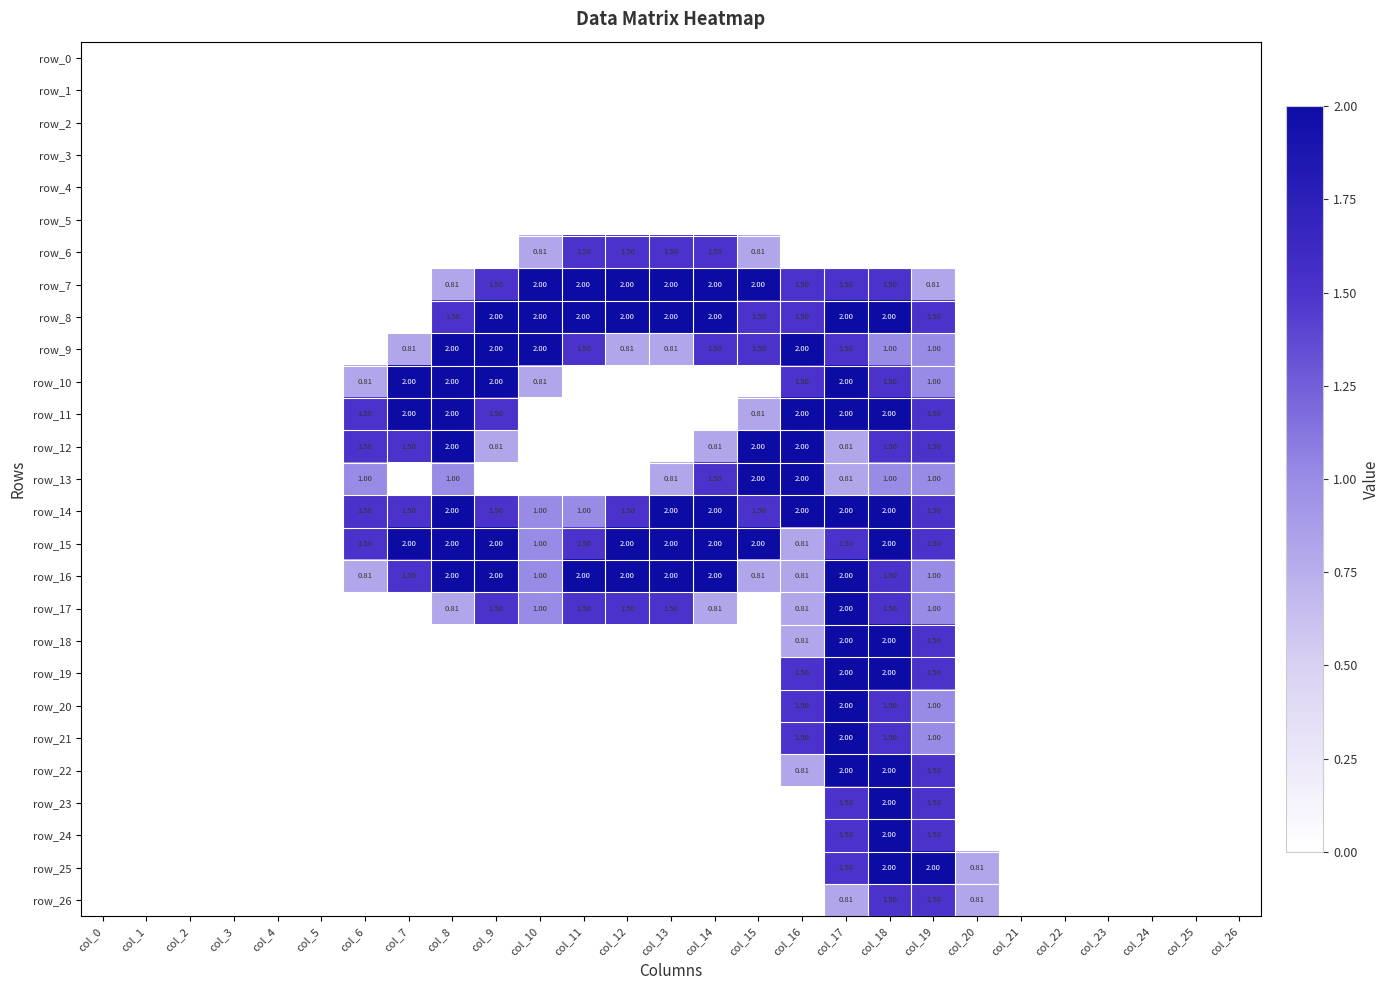

Between col_5 and col_24, which series saw the biggest shift?

row_0